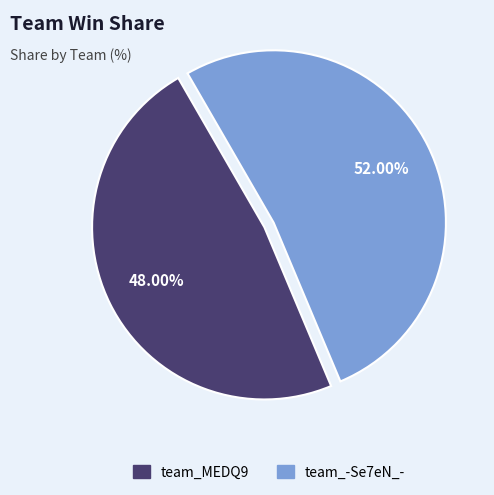

Between team_-Se7eN_- and team_MEDQ9, which is larger?

team_-Se7eN_-